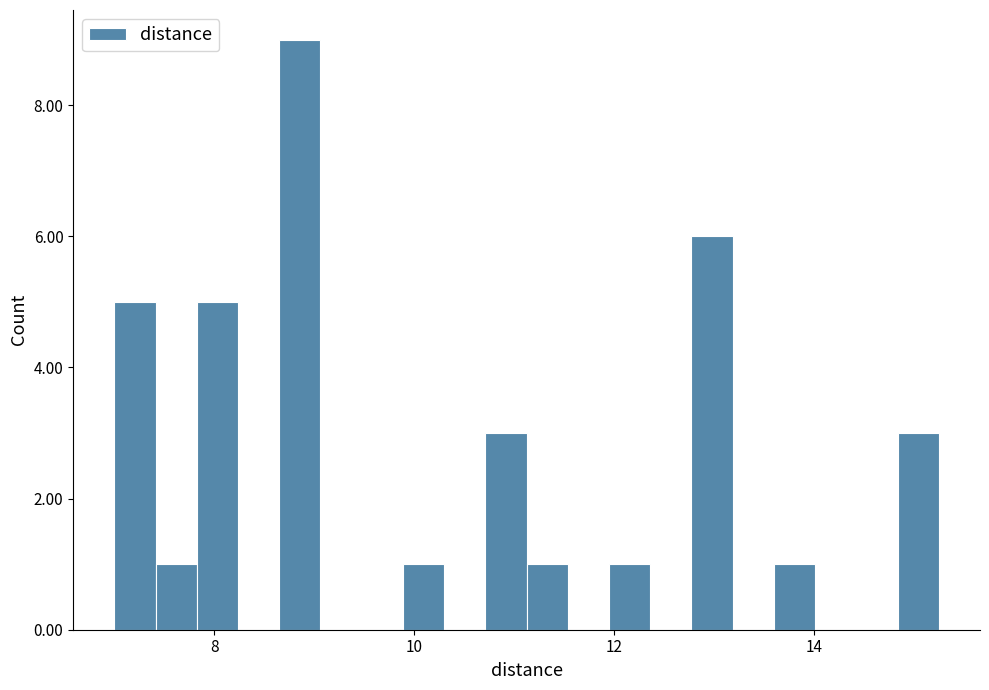

Around what value on the x-axis is the tallest bar? Give the approximate position of its centre, as read against the axis.

8.8